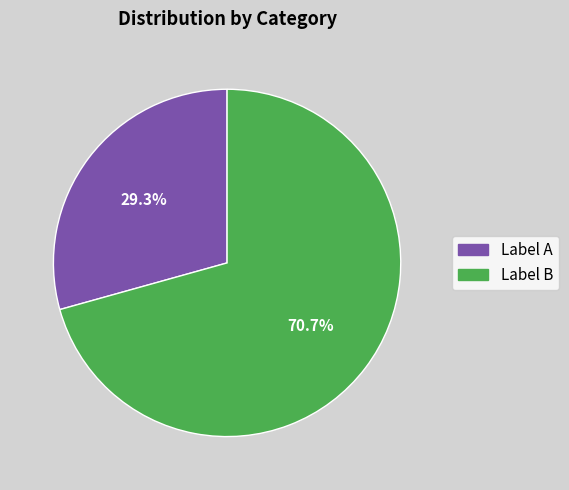

What is the total percentage of Label B and Label A?

100.0%